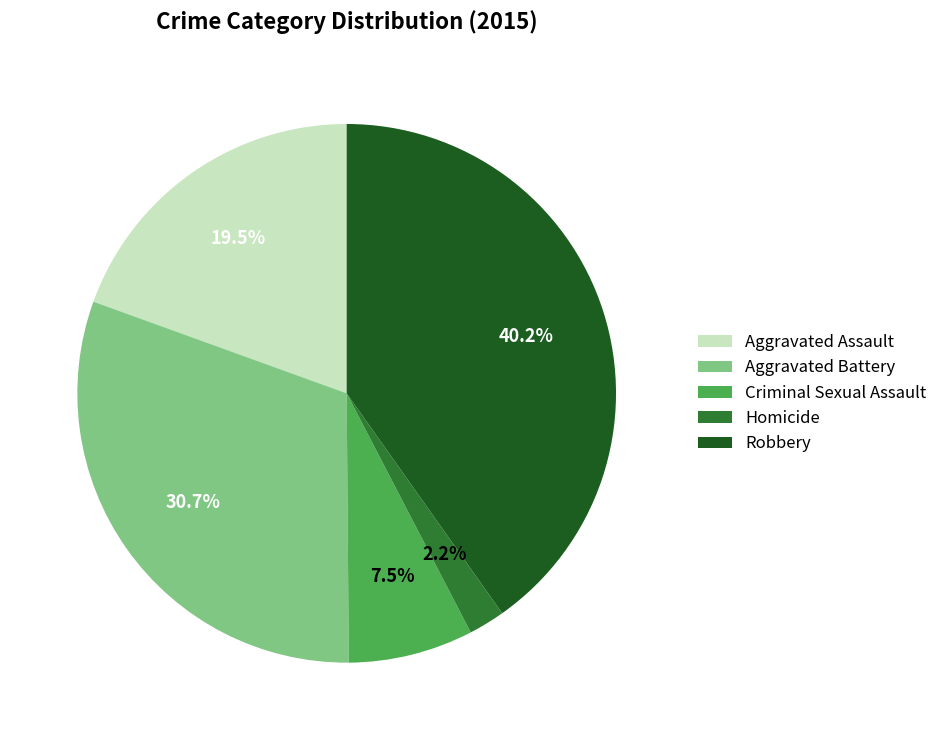

To the nearest percent, what is the difference between the Aggravated Assault and Robbery slice percentages?

21%